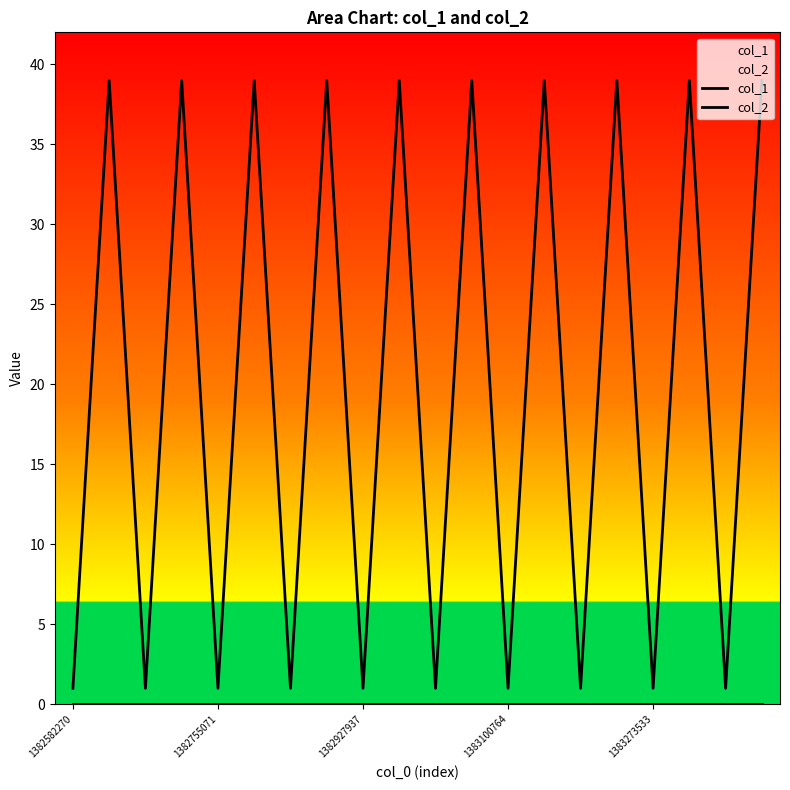

Does the chart have visible grid lines?

No